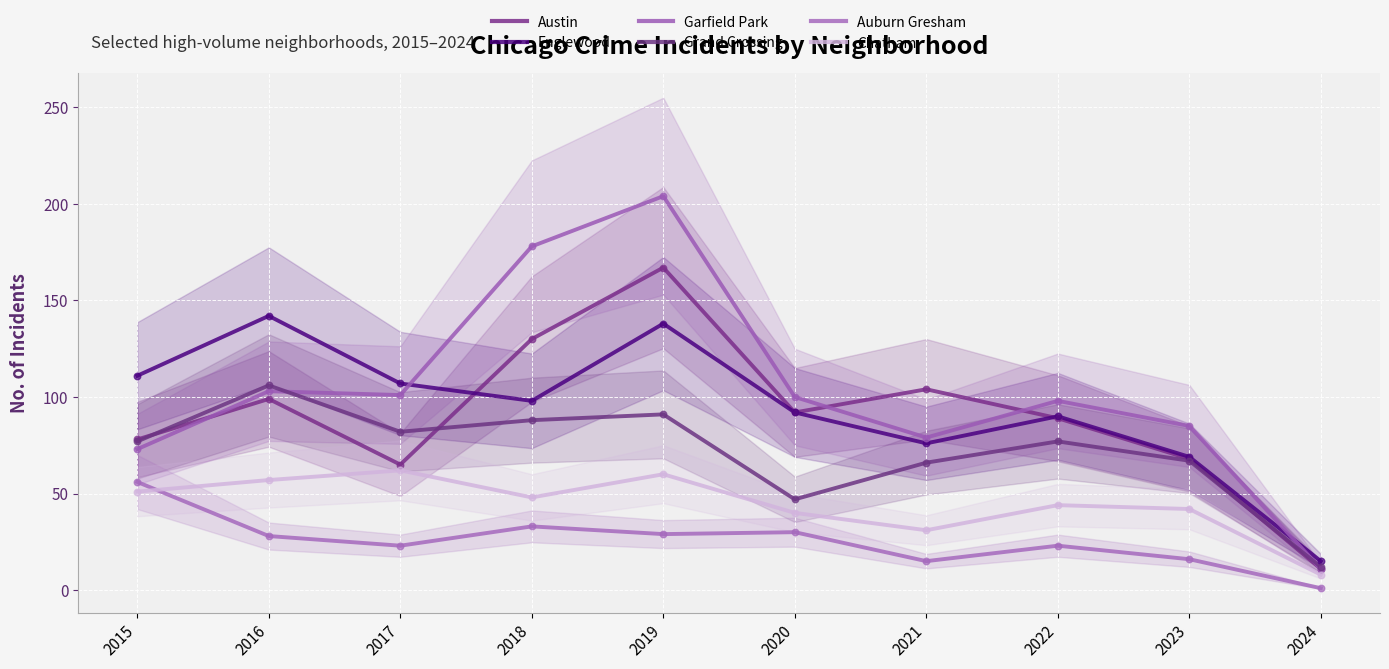

Which series has the largest total across all categories?

Garfield Park